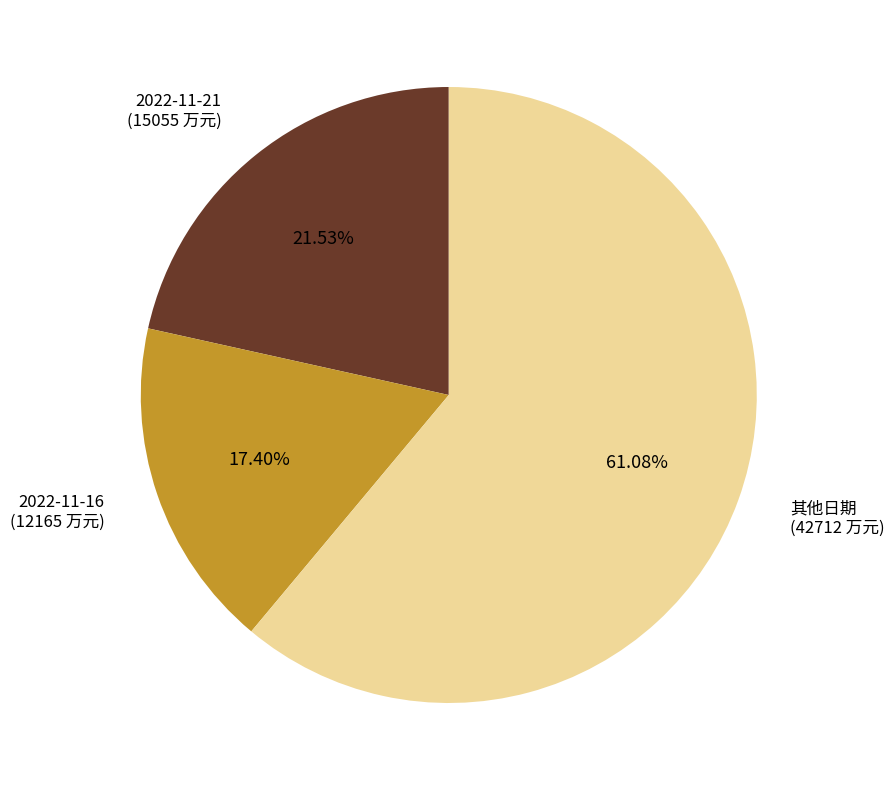

To the nearest percent, what is the difference between the largest and smallest slice percentages?

44%